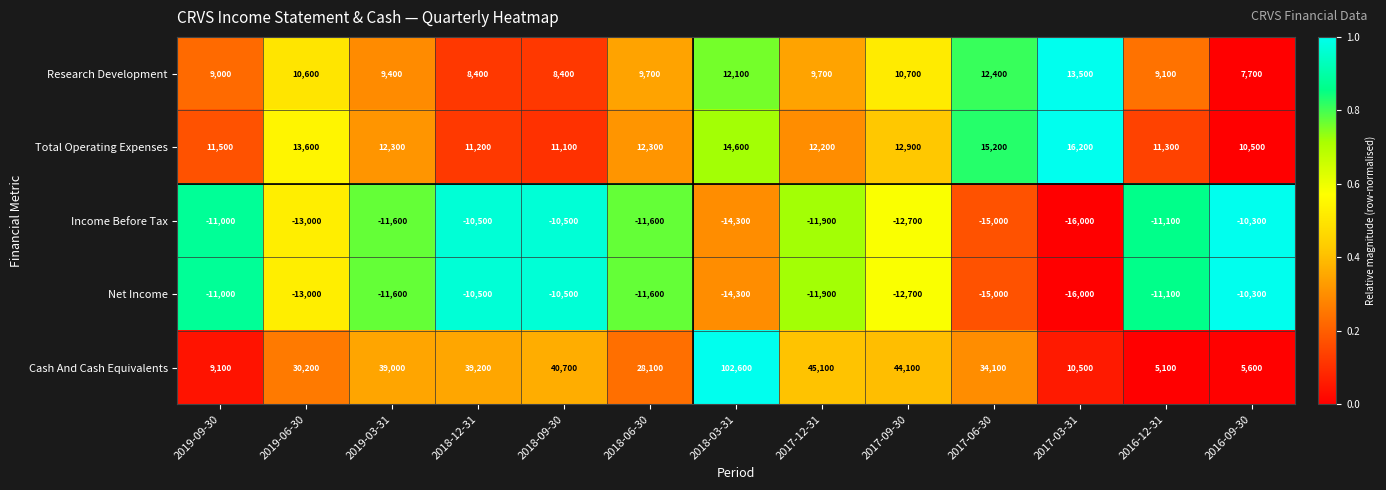

What is the sum of all Cash And Cash Equivalents values?

433400